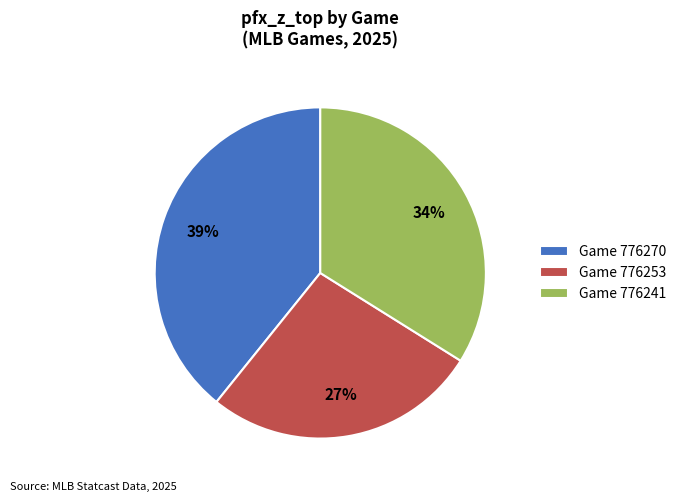

What percentage is the Game 776253 slice, to the nearest percent?

27%